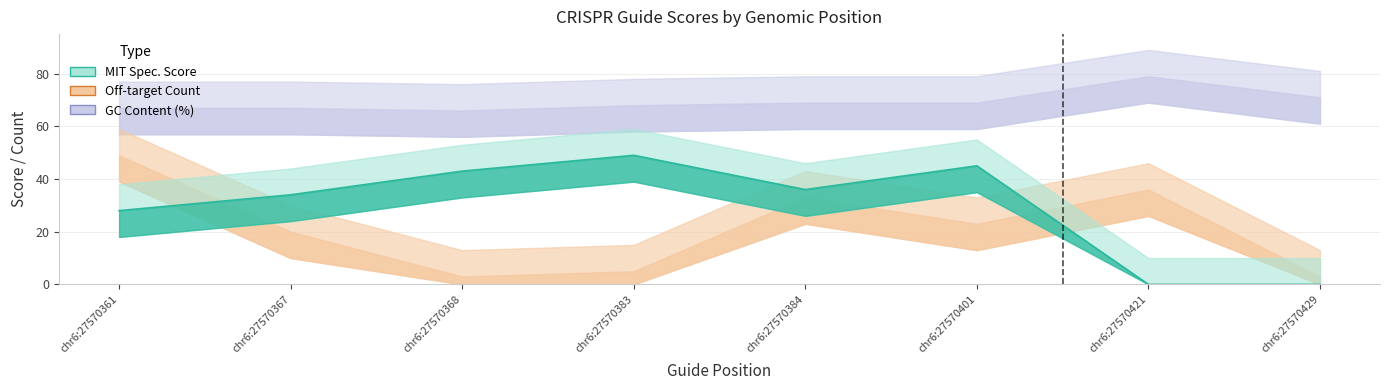

Rank the series by their average value, from lowest to highest.

Off_targets, MIT_Spec_Score, GC_content